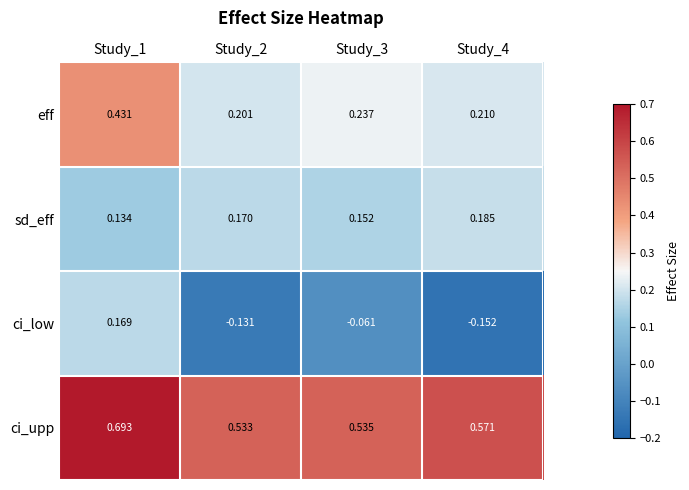

Which label corresponds to the smallest value in the chart?

Study_4